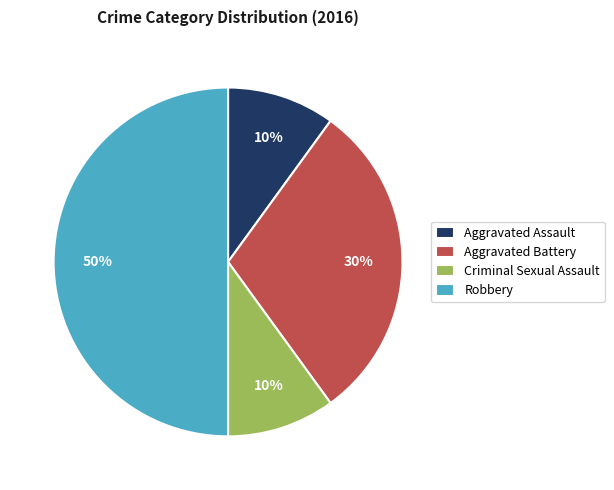

Is it true that Aggravated Assault is 10% of the pie?

True